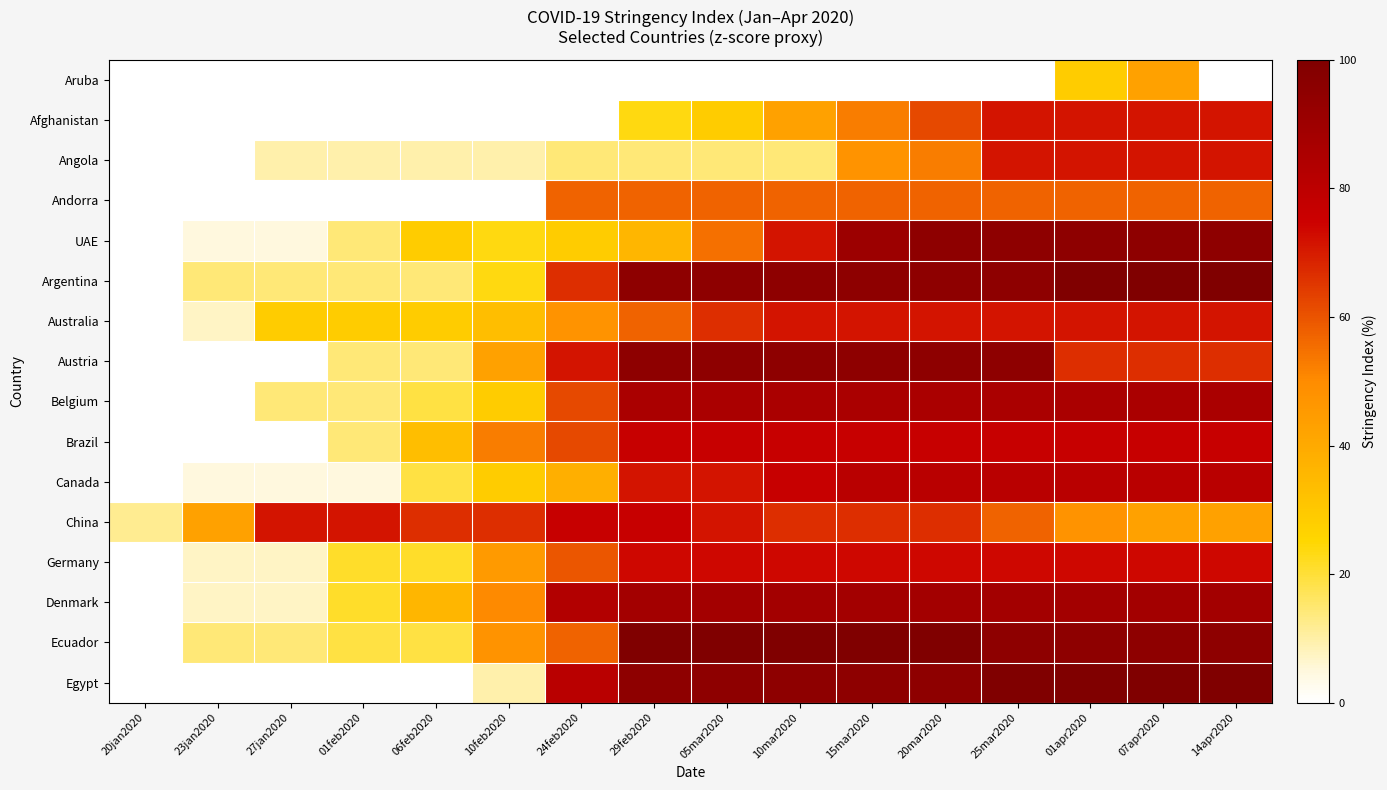

List the series in order of their peak value, lowest first.

Aruba, Andorra, Afghanistan, Angola, Australia, Germany, Brazil, China, Canada, Belgium, Denmark, UAE, Austria, Argentina, Ecuador, Egypt